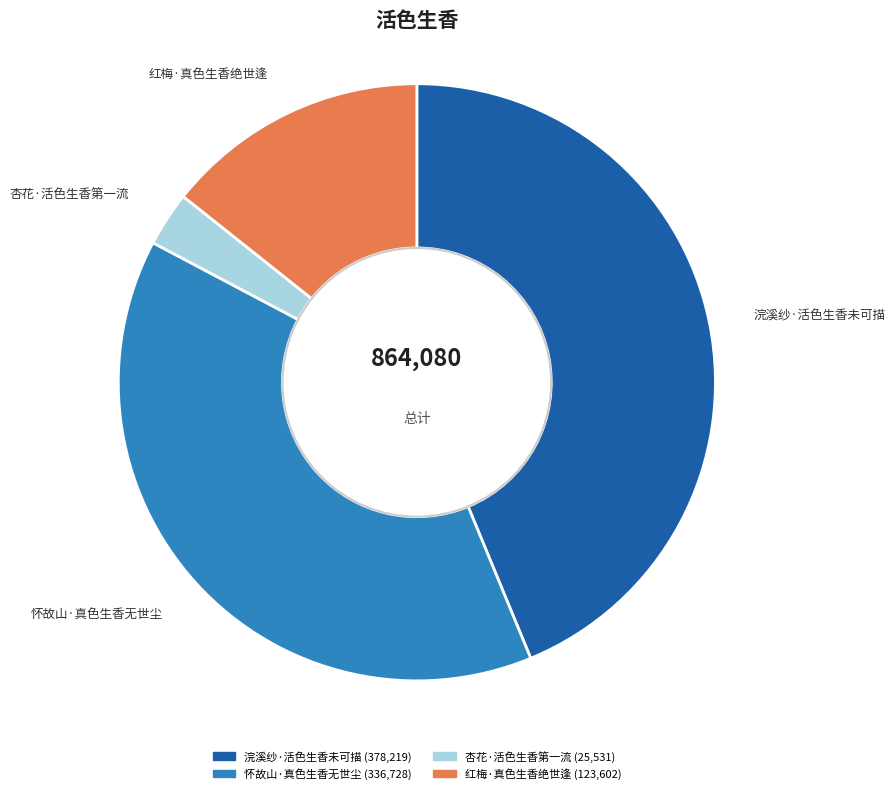

Combined, do 怀故山·真色生香无世尘 and 浣溪纱·活色生香未可描 account for over 50%?

Yes